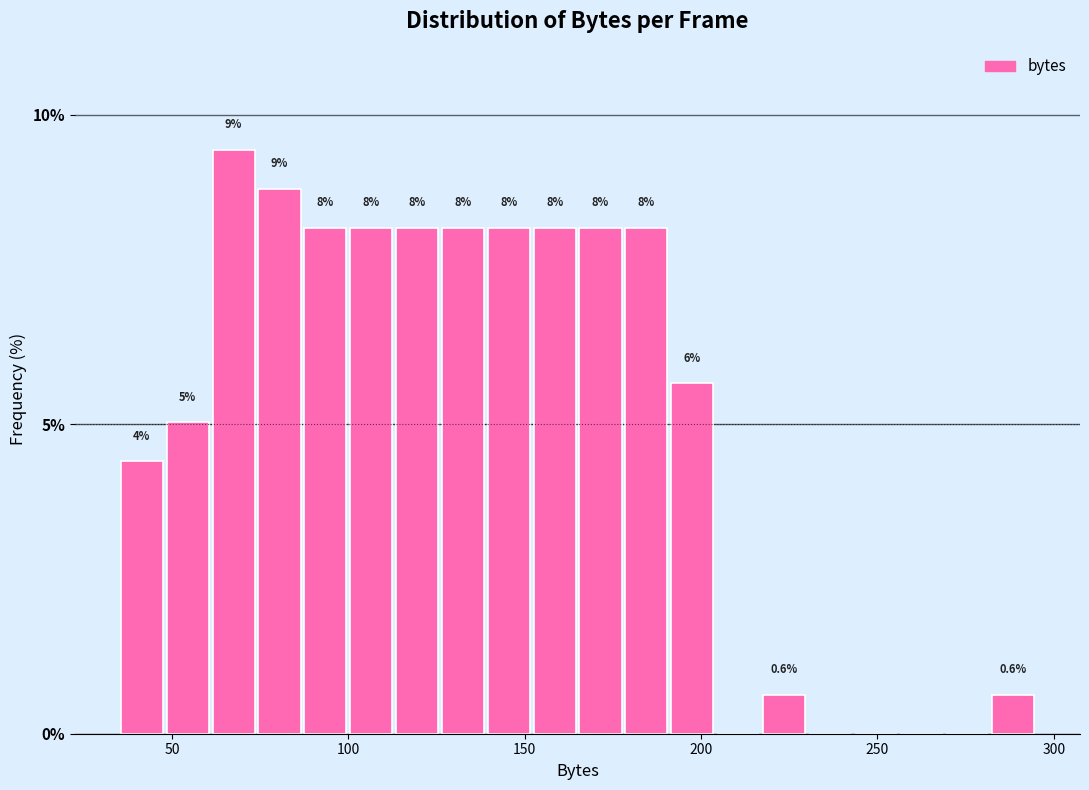

Read against the x-axis, roughly where is the centre of the tallest bar?

70